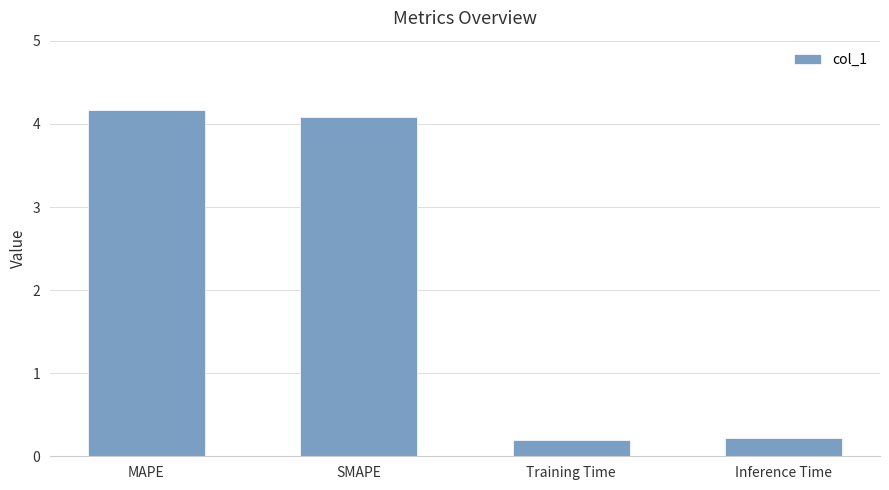

Between MAPE and Inference Time, which is larger?

MAPE